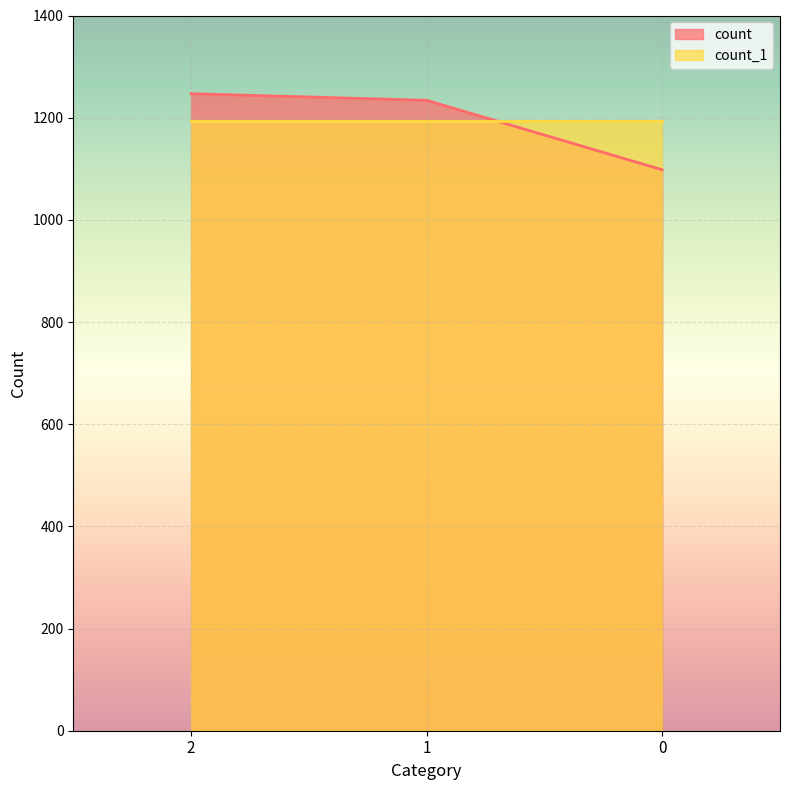

List the labels in order of value, largest first.

2, 1, 0